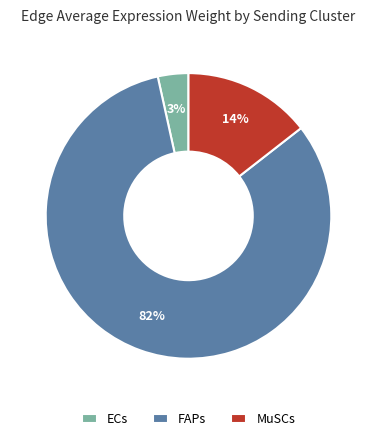

Is the sum of MuSCs and ECs greater than half?

No